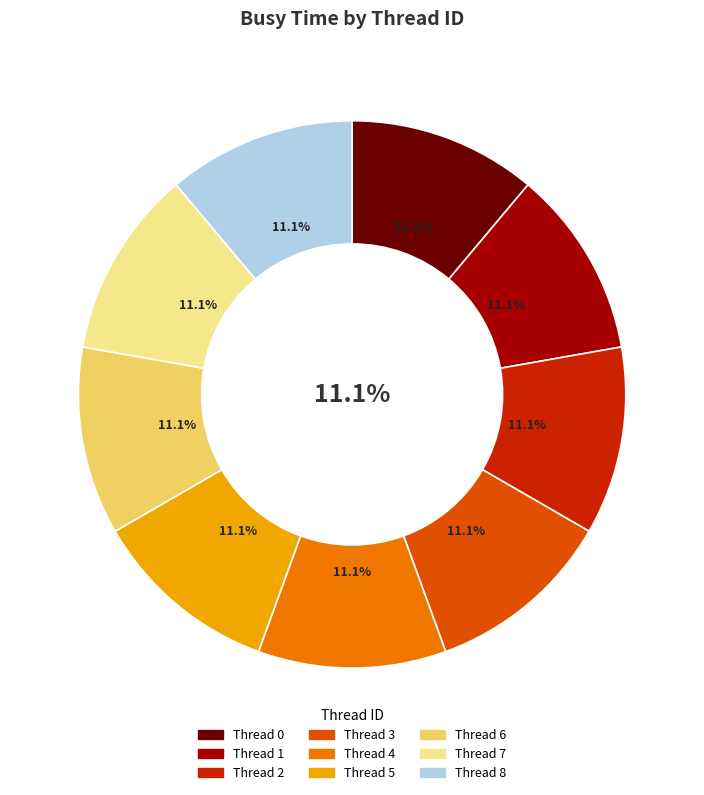

Between 0 and 4, which is larger?

4